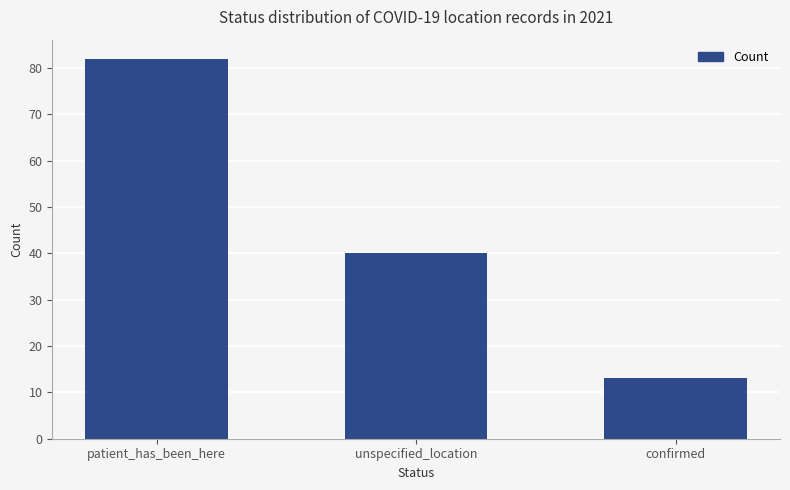

What is the difference between the maximum and minimum values?

69